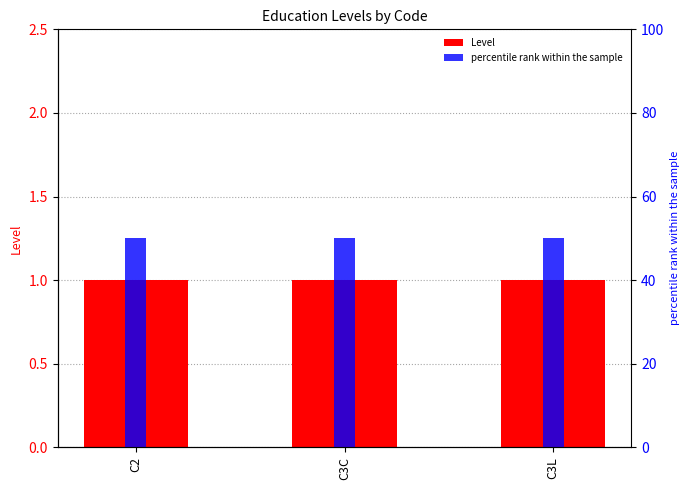

What are all the series names shown in the legend?

Level, percentile rank within the sample